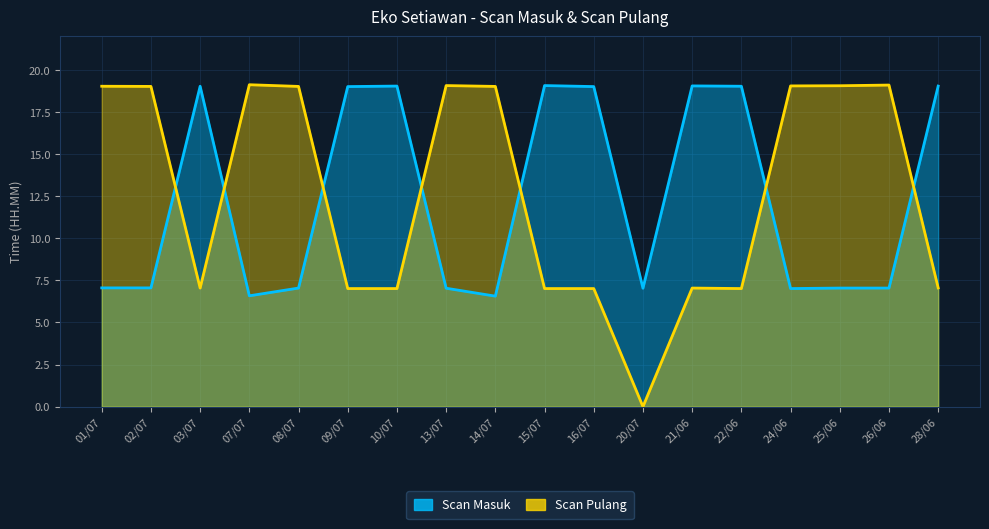

True or false: Scan Masuk has more than 2 points higher than both neighbors.

True